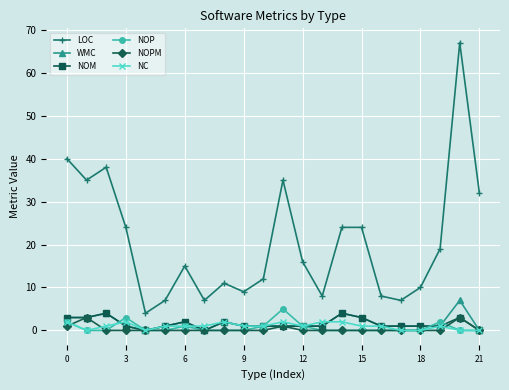

Which series has the largest total across all categories?

LOC